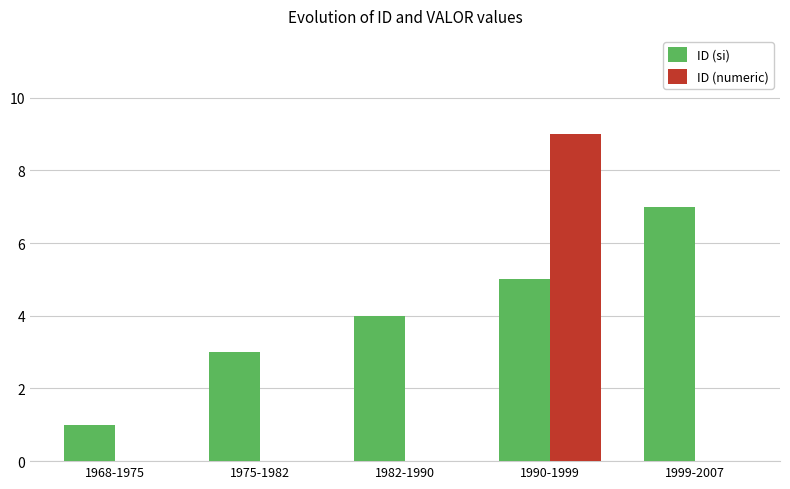

How many ID (si) values are between 3 and 5?

3